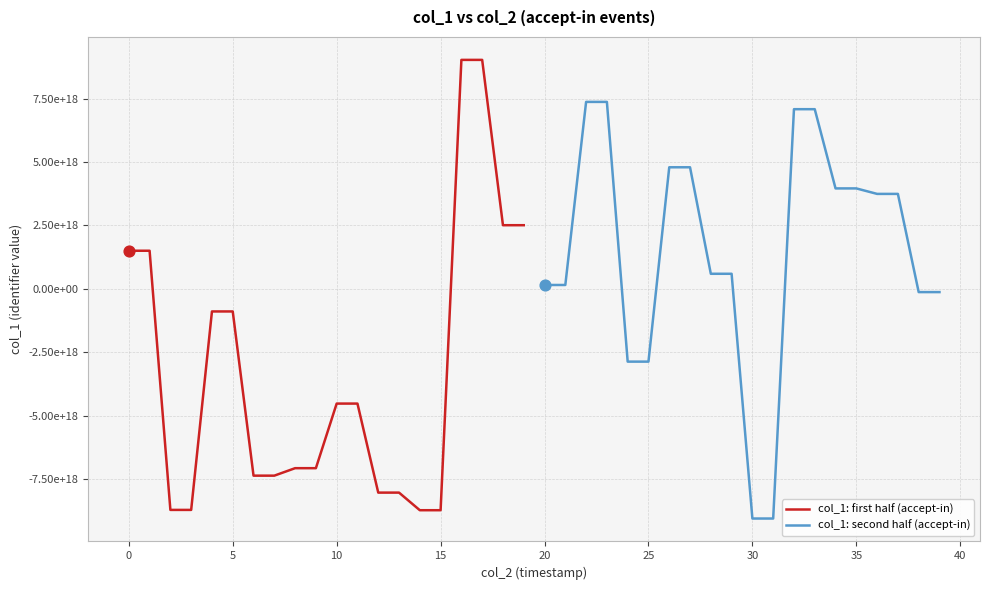

Which series reaches the minimum Y coordinate?

col_1: second half (accept-in)